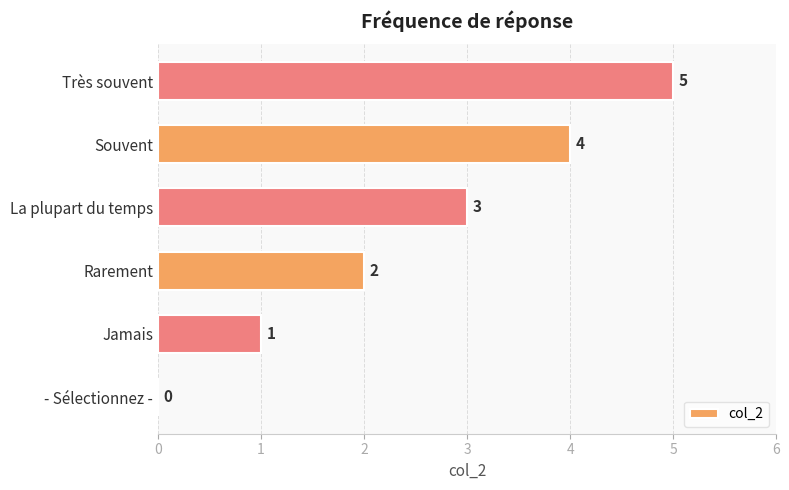

What is the change in value from Rarement to Très souvent?

+3